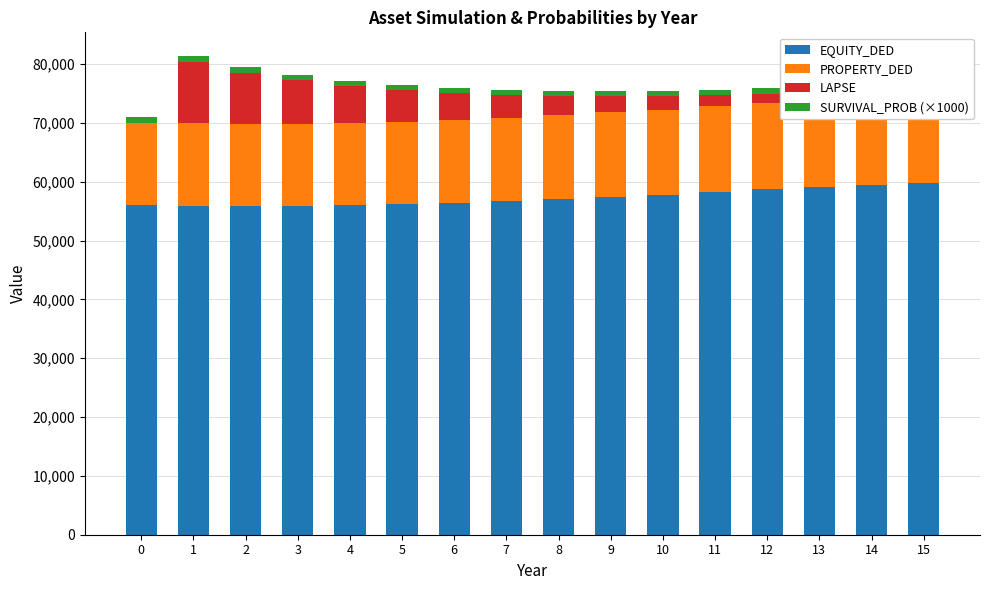

Reading left to right, transcribe all the data shown in this chart.

EQUITY_DED: 0=56000.0	1=55942.2	2=55826.5	3=55851.5	4=55977.0	5=56179.6	6=56426.9	7=56722.8	8=57067.0	9=57443.3	10=57791.6	11=58266.8	12=58703.4	13=59121.4	14=59473.9	15=59808.7
PROPERTY_DED: 0=14000.0	1=13985.6	2=13956.6	3=13962.9	4=13994.3	5=14044.9	6=14106.7	7=14180.7	8=14266.7	9=14360.8	10=14447.9	11=14566.7	12=14675.9	13=14780.3	14=14868.5	15=14952.2
LAPSE: 0=0.0	1=10408.1	2=8771.3	3=7406.2	4=6260.1	5=5294.4	6=4476.9	7=3784.7	8=3198.1	9=2700.7	10=2276.3	11=1920.3	12=1615.9	13=1356.6	14=1134.8	15=946.7
SURVIVAL_PROB (×1000): 0=1000.0	1=992.6	2=986.1	3=979.2	4=971.5	5=963.2	6=954.0	7=943.9	8=932.7	9=920.5	10=907.3	11=893.1	12=877.6	13=860.6	14=842.0	15=821.8